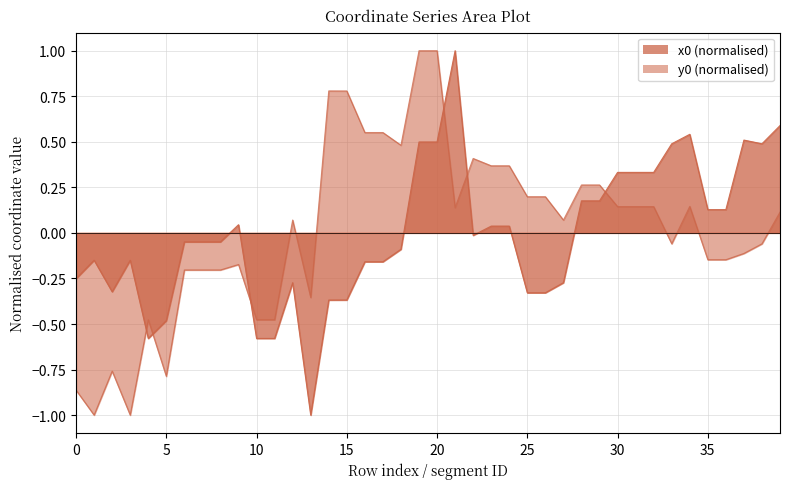

How many lines are shown in the chart?

2